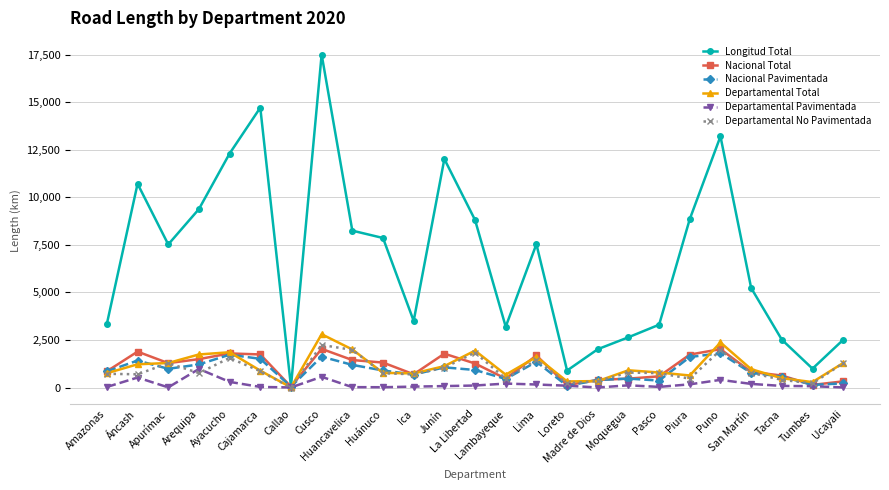

What is the sum of the Departamental Total values at Lambayeque and Lima?

2284.1